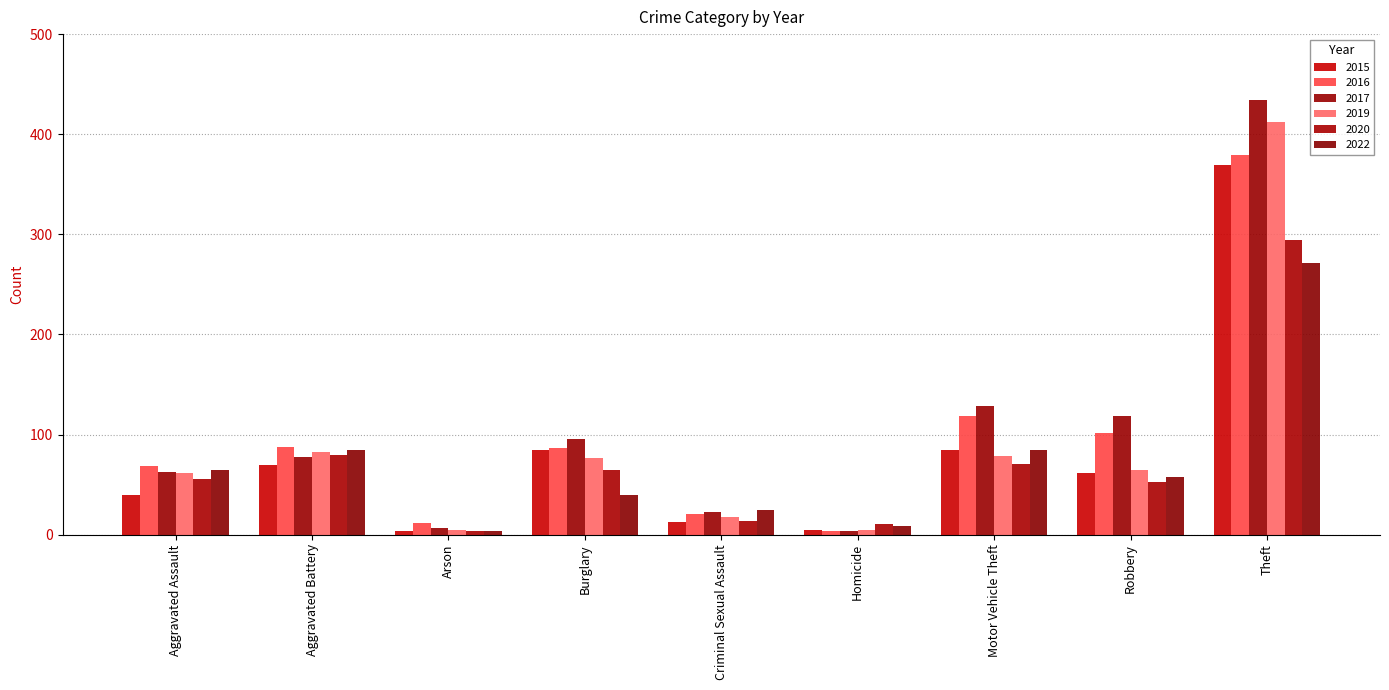

Between Burglary and Theft, which series saw the biggest shift?

2017